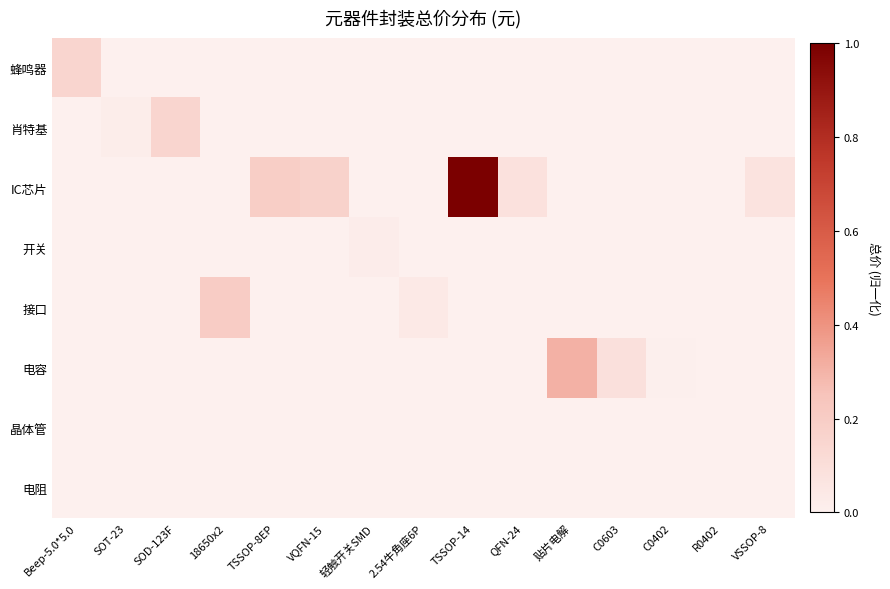

Rank the series by their maximum value, from highest to lowest.

IC芯片, 电容, 接口, 肖特基, 蜂鸣器, 开关, 晶体管, 电阻